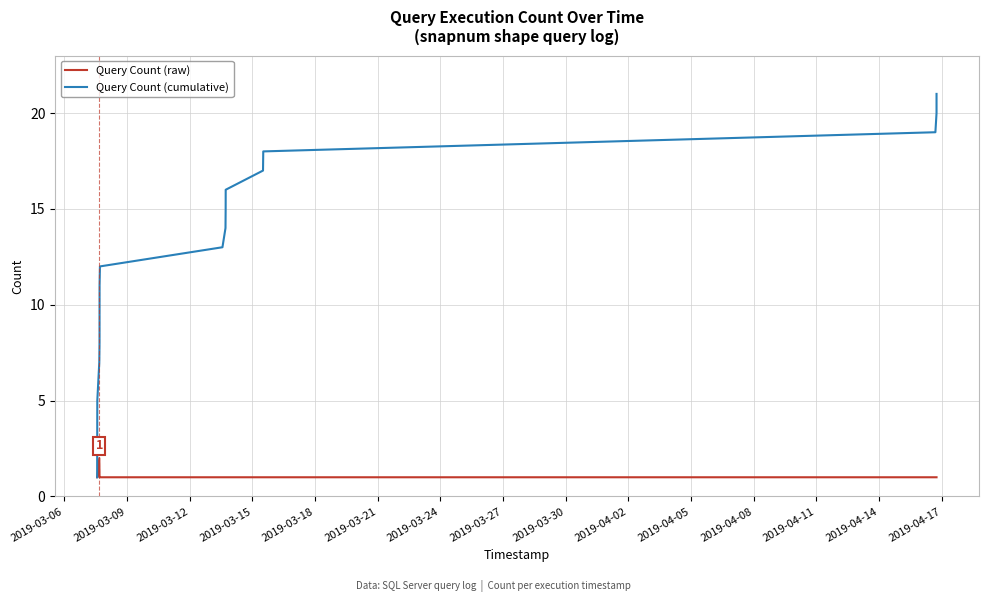

Which series has the largest total across all categories?

Query Count (cumulative)